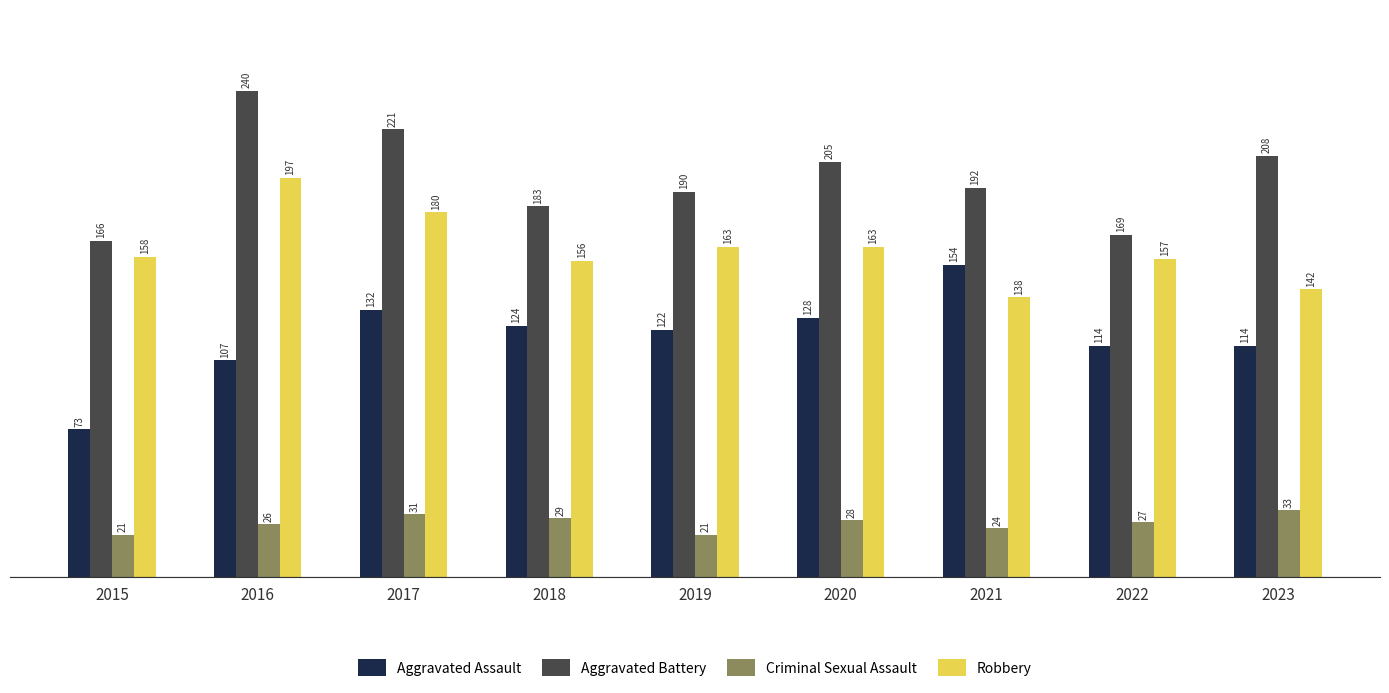

Are the bars horizontal?

No